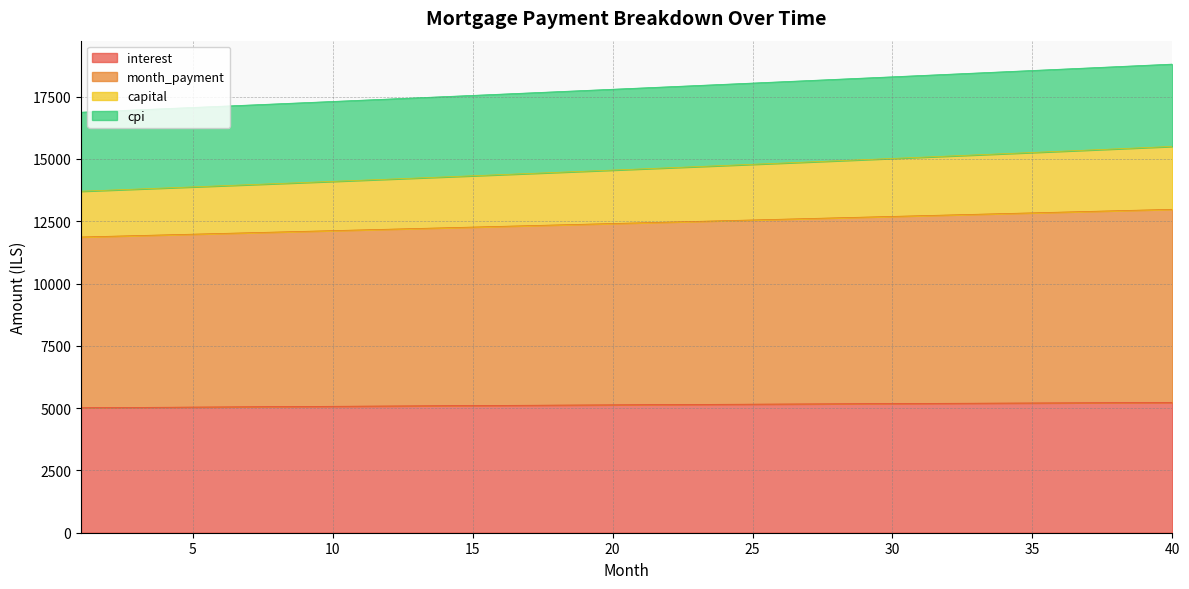

Is it true that cpi equals 21517.4 at 24?

False